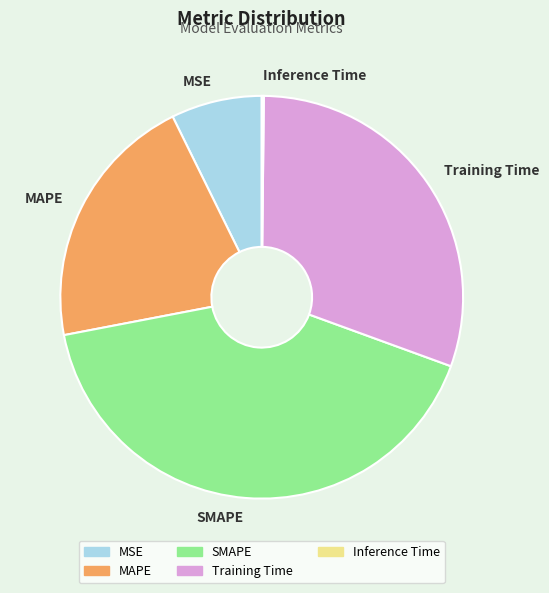

Combined, do MSE and Training Time account for over 50%?

No